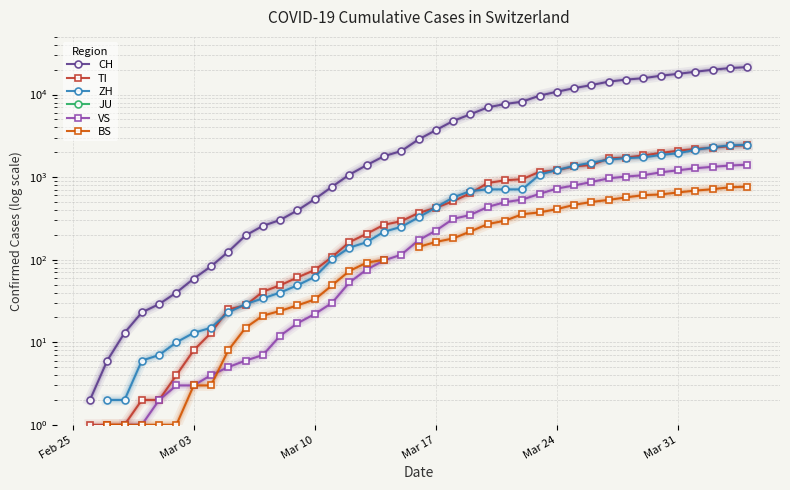

Is the value of VS at 13 greater than the value of CH at 18?

No